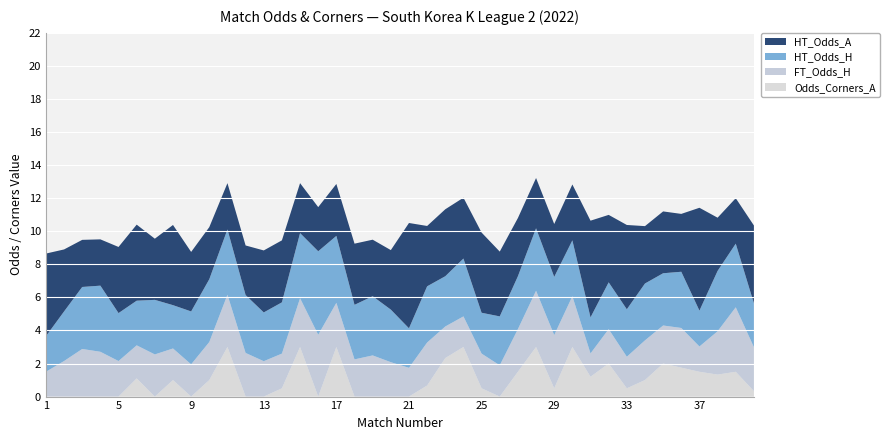

Reading left to right, what are all the values shown in this chart?

FT_Odds_H: 1.5	2.1	2.9	2.7	2.1	2.0	2.5	1.9	1.9	2.3	3.2	2.6	2.1	2.1	3.0	3.7	2.7	2.2	2.5	2.1	1.7	2.6	1.9	1.9	2.1	1.9	2.6	3.4	3.2	3.1	1.4	2.1	1.9	2.4	2.3	2.4	1.5	2.6	3.9	2.7
HT_Odds_H: 2.1	3.0	3.8	4.0	2.9	2.7	3.3	2.6	3.2	3.8	4.0	3.5	3.0	3.1	3.9	5.0	4.0	3.3	3.6	3.2	2.4	3.4	3.0	3.5	2.5	3.0	3.2	3.8	3.5	3.4	2.2	2.8	2.9	3.4	3.2	3.4	2.2	3.6	3.9	2.6
HT_Odds_A: 5.0	3.8	2.9	2.8	4.0	4.6	3.7	4.8	3.6	3.1	2.8	3.0	3.8	3.8	3.0	2.7	3.1	3.7	3.4	3.6	6.4	3.6	4.0	3.7	4.8	3.9	3.5	3.0	3.2	3.4	5.8	4.1	5.1	3.5	3.7	3.5	6.2	3.2	2.8	4.7
Odds_Corners_A: 0.0	0.0	0.0	0.0	0.0	1.1	0.0	1.0	0.0	1.0	3.0	0.0	0.0	0.5	3.0	0.0	3.0	0.0	0.0	0.0	0.0	0.7	2.3	3.0	0.5	0.0	1.5	3.0	0.5	3.0	1.2	2.0	0.5	1.0	2.0	1.8	1.5	1.3	1.5	0.3